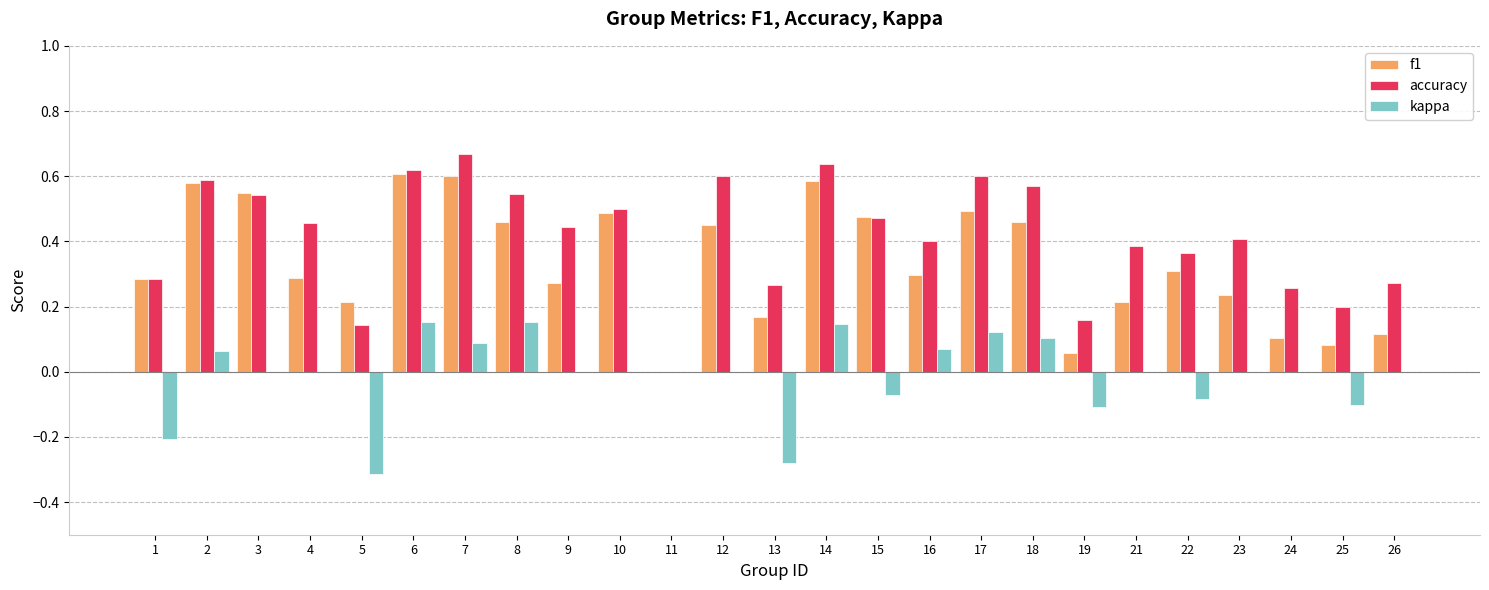

Where does the kappa series first go above 0?

2